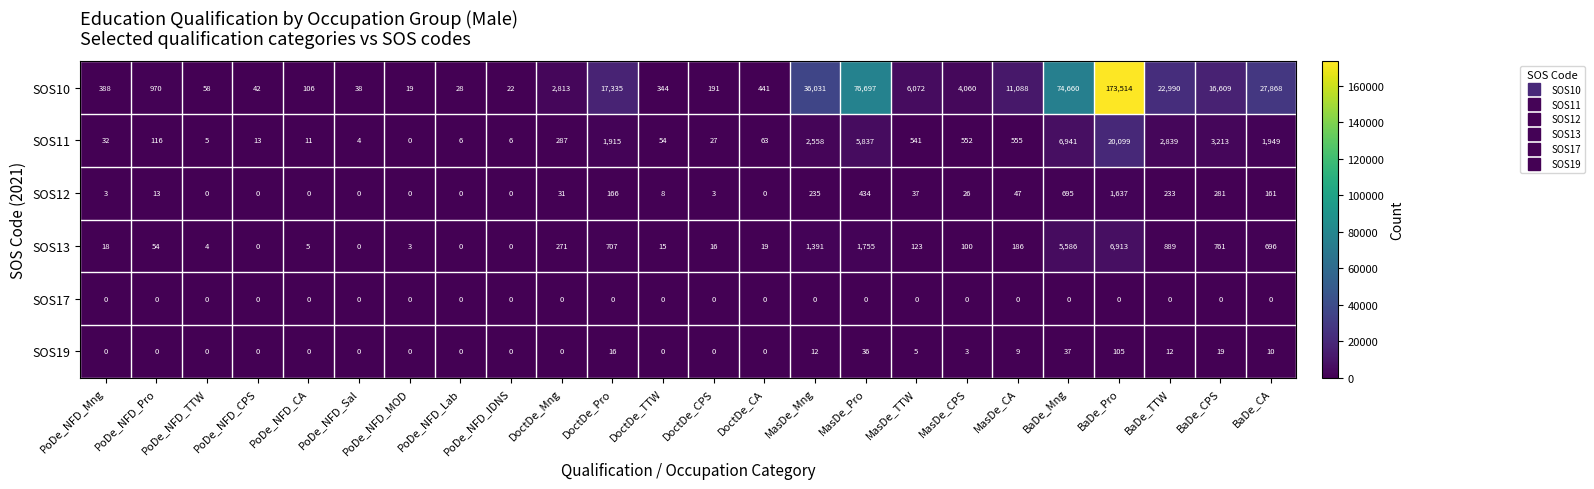

Count the number of categories in the chart.

24